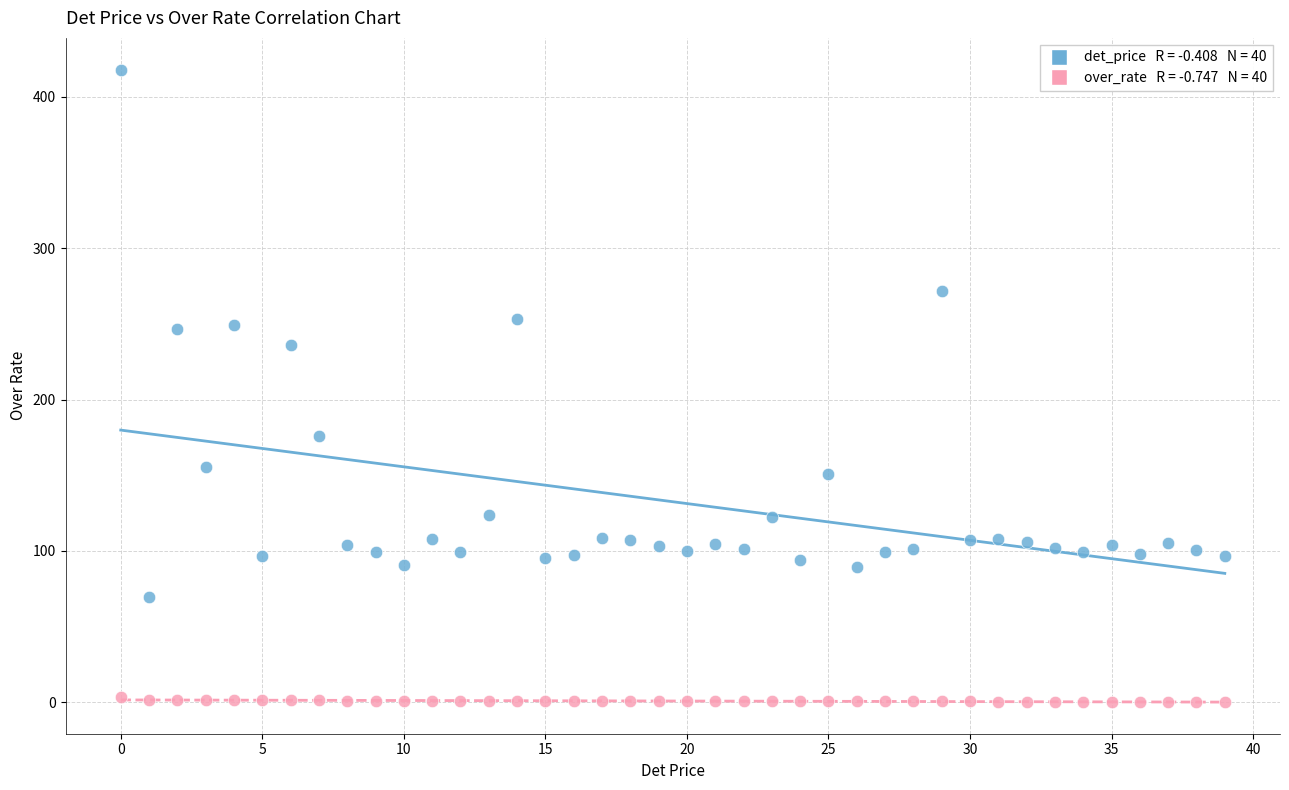

Across all series, what Y value is closest to 209?

236.3